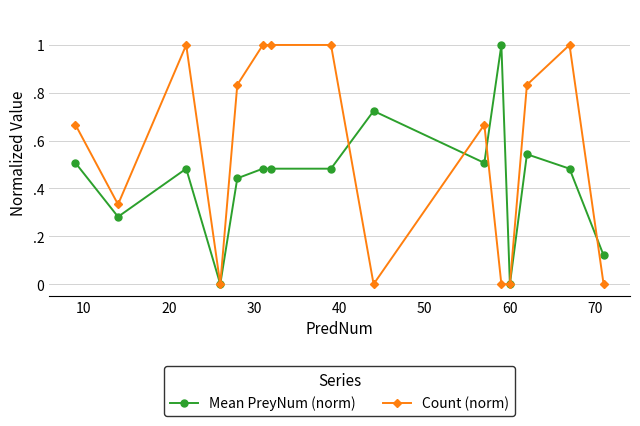

Does the chart have visible grid lines?

Yes